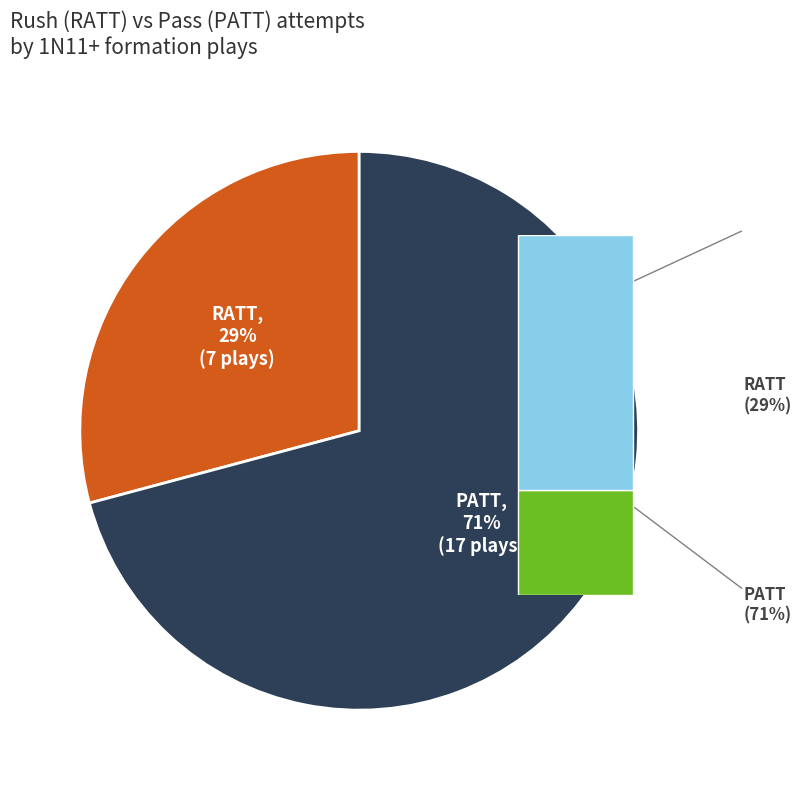

Is there any slice that represents more than half of the pie?

Yes